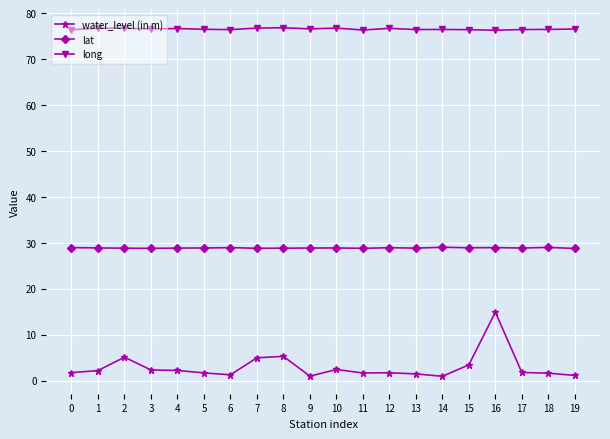

True or false: water_level (in m) and lat intersect in this chart.

False